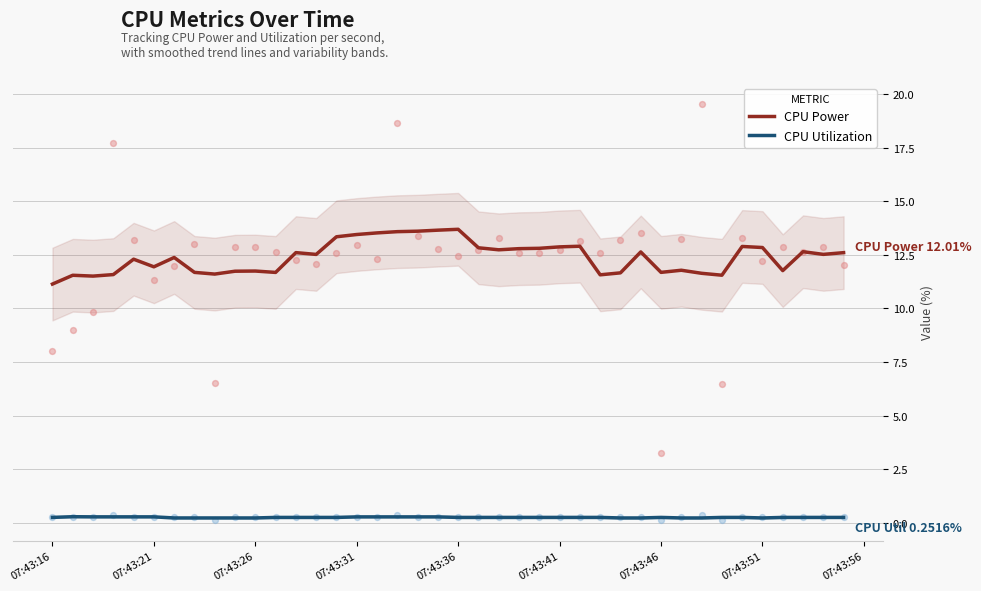

What are all the series names shown in the legend?

CPU Power, CPU Utilization